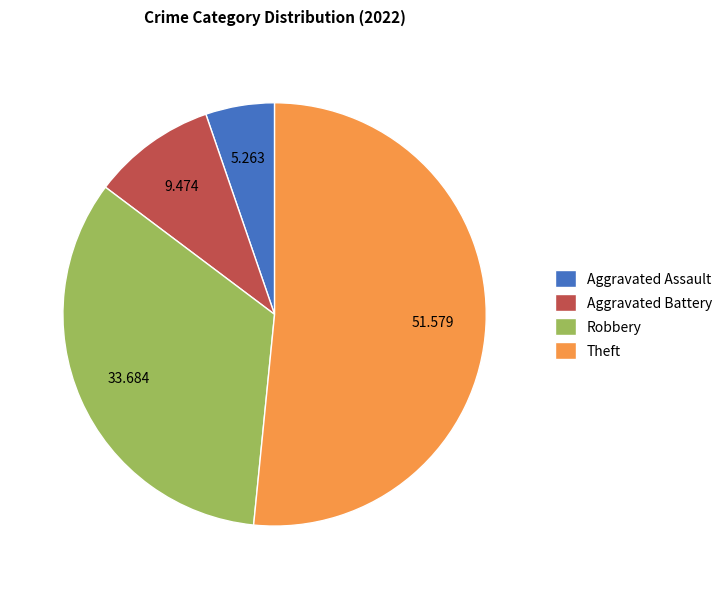

What is the largest slice in the pie chart?

Theft